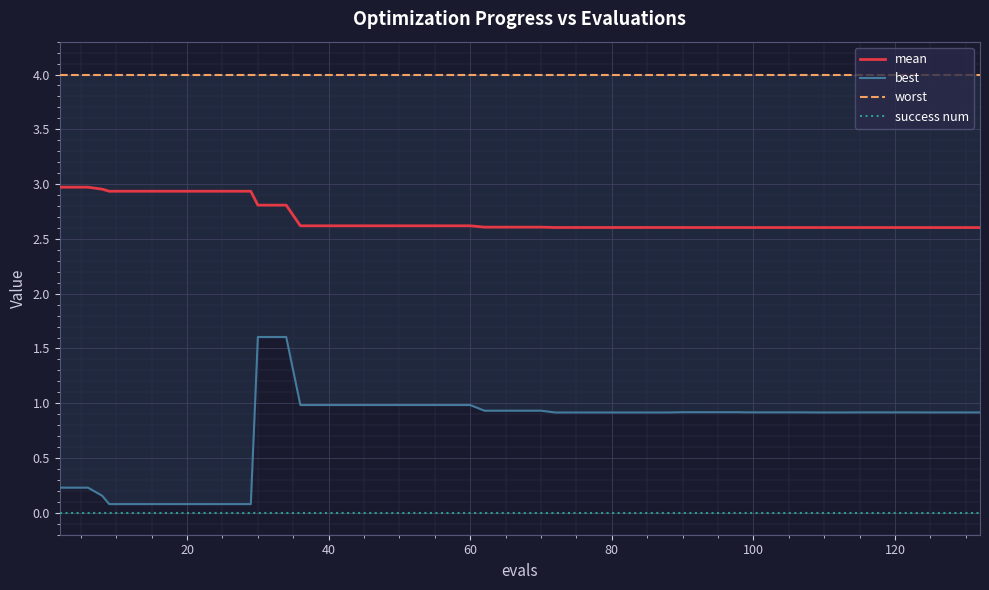

True or false: mean and success num cross at least once.

False